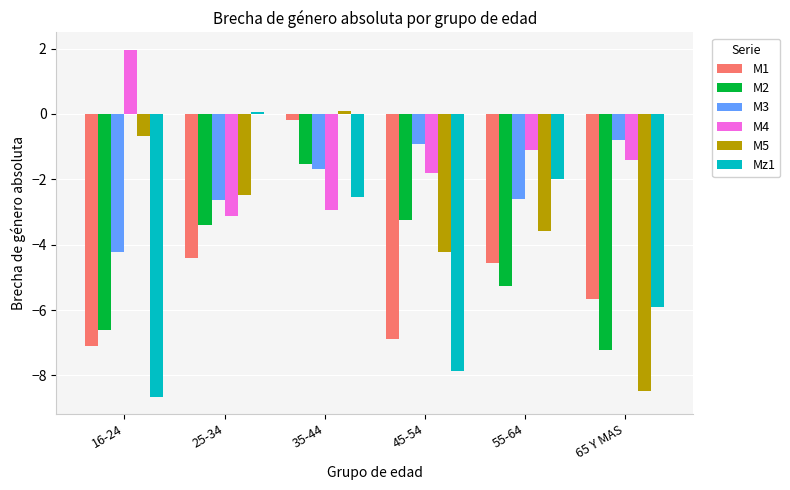

How many groups of bars are there?

6